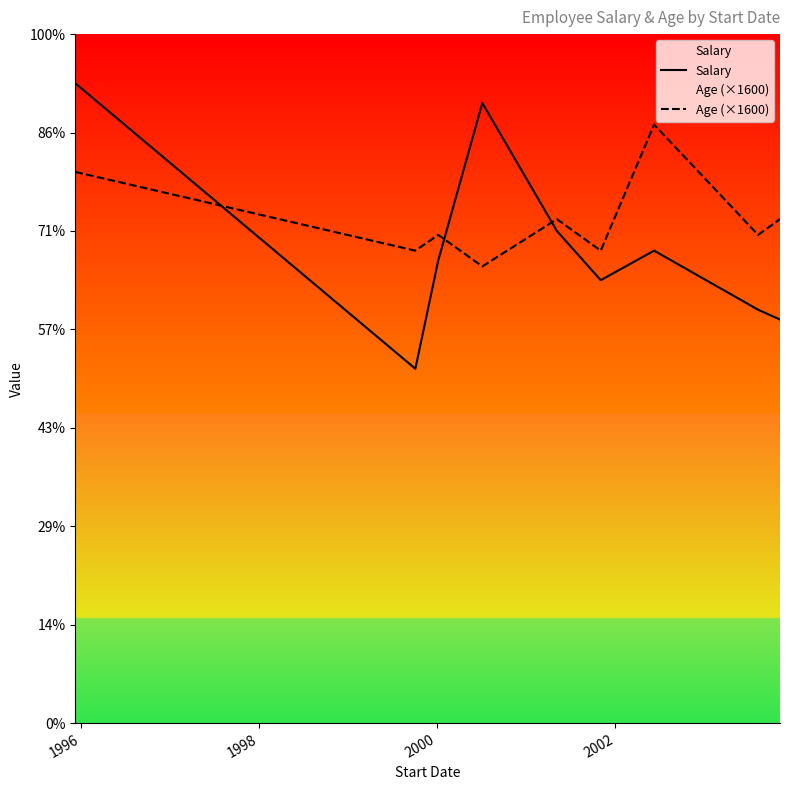

What is the lowest value of the Salary series?

36000